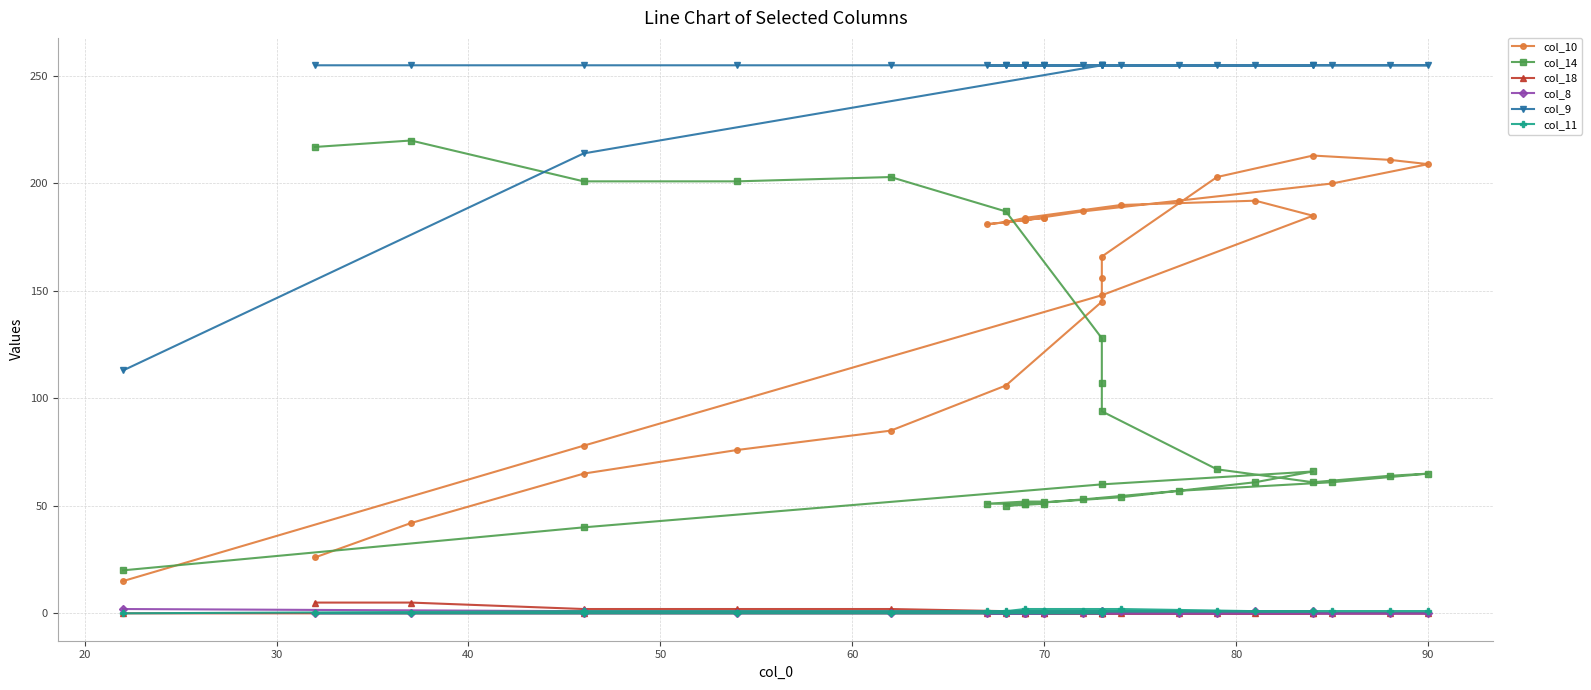

How many values in col_11 are above zero?

21